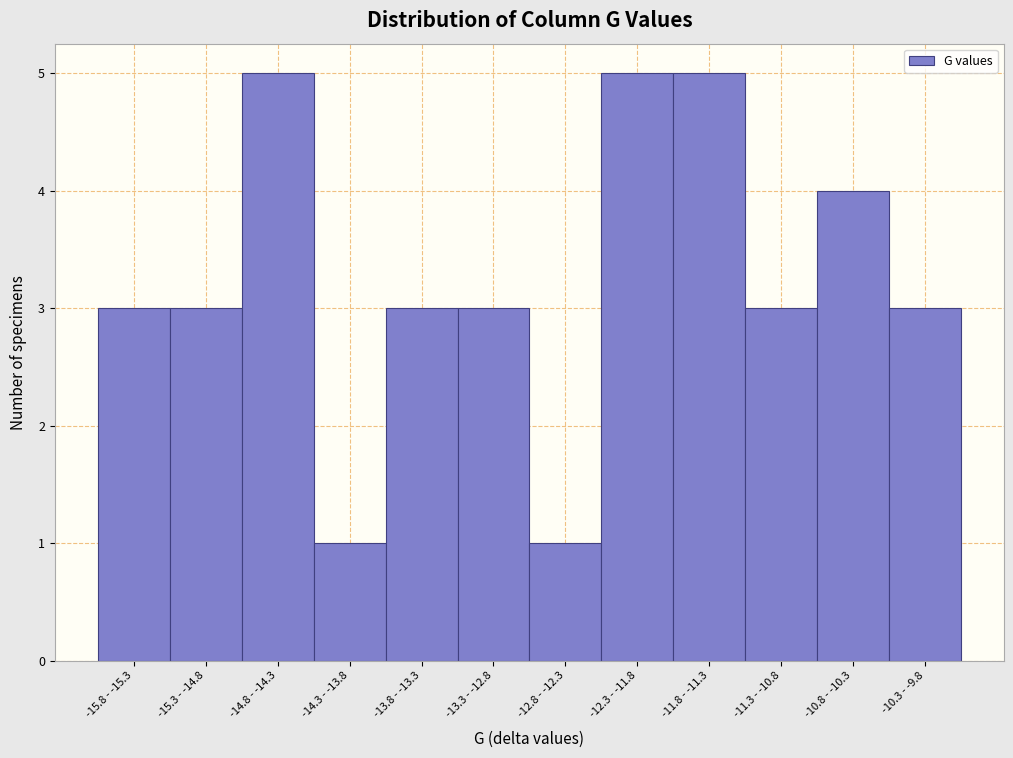

Reading right to left, extract all data points from this chart.

-10.3 - -9.8=3	-10.8 - -10.3=4	-11.3 - -10.8=3	-11.8 - -11.3=5	-12.3 - -11.8=5	-12.8 - -12.3=1	-13.3 - -12.8=3	-13.8 - -13.3=3	-14.3 - -13.8=1	-14.8 - -14.3=5	-15.3 - -14.8=3	-15.8 - -15.3=3